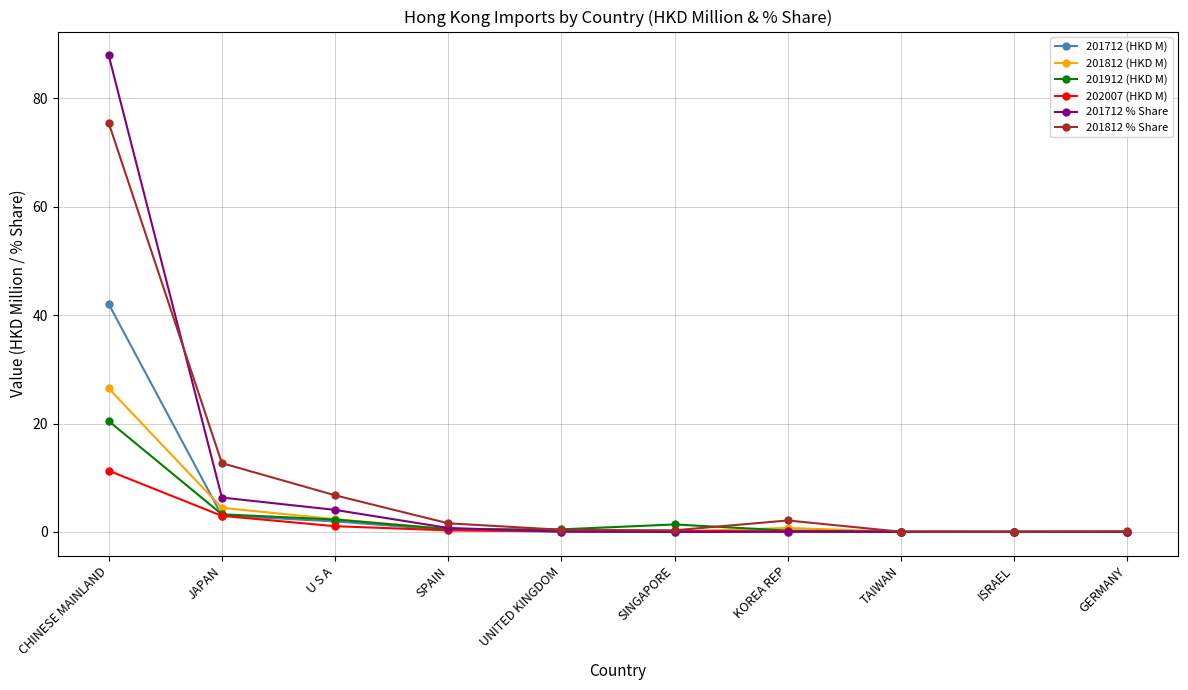

What is the greatest value displayed?

87.9